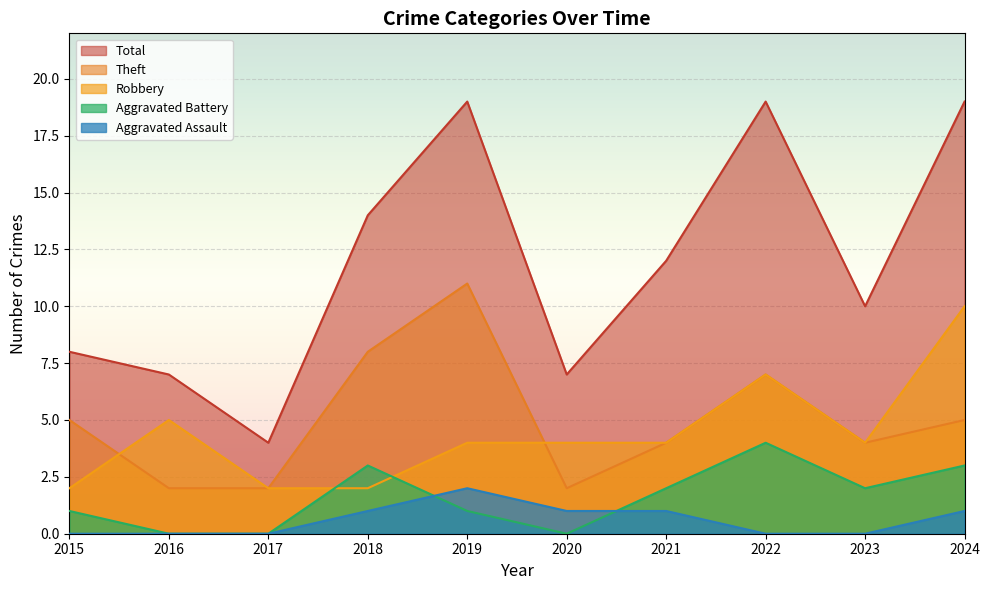

How many lines are shown in the chart?

5